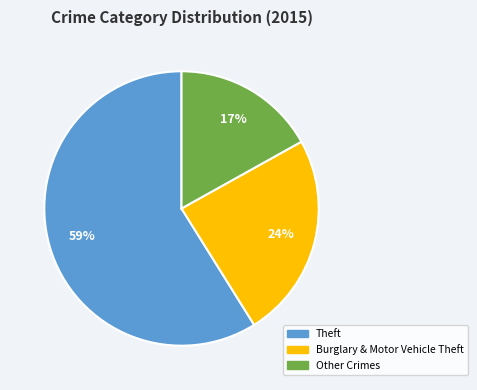

To the nearest percent, what is the average slice percentage?

33%